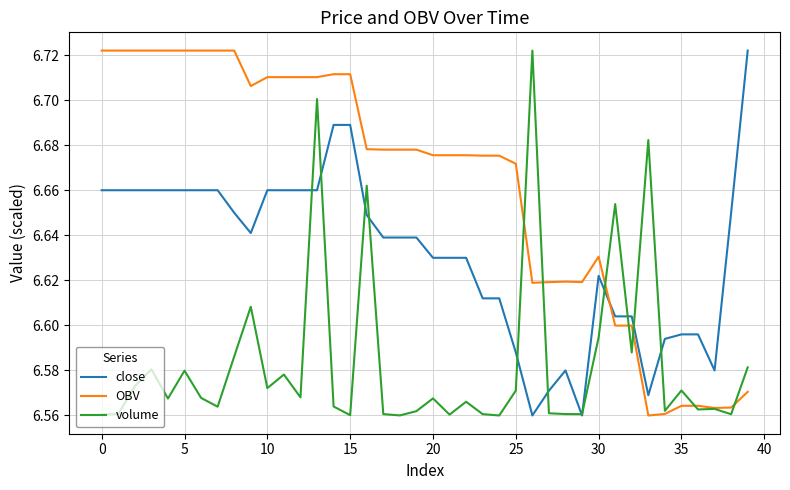

List the series in order of their overall mean, lowest first.

volume, close, OBV